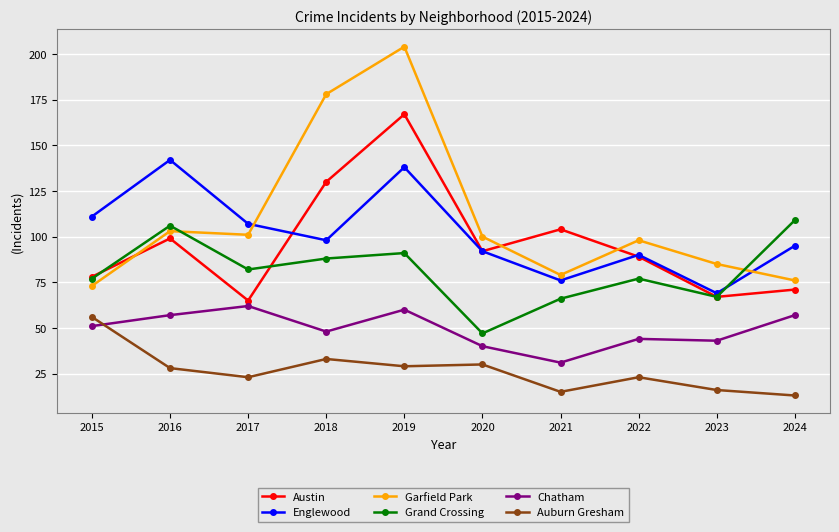

Between which two adjacent categories do Englewood and Grand Crossing first intersect?

2023 and 2024